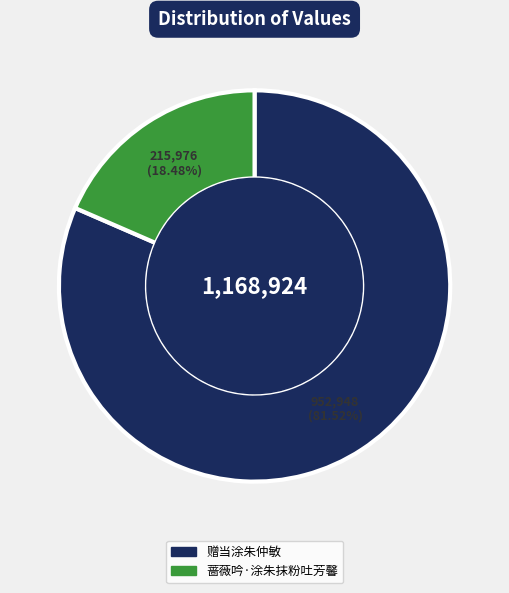

How many slices are in this pie chart?

2